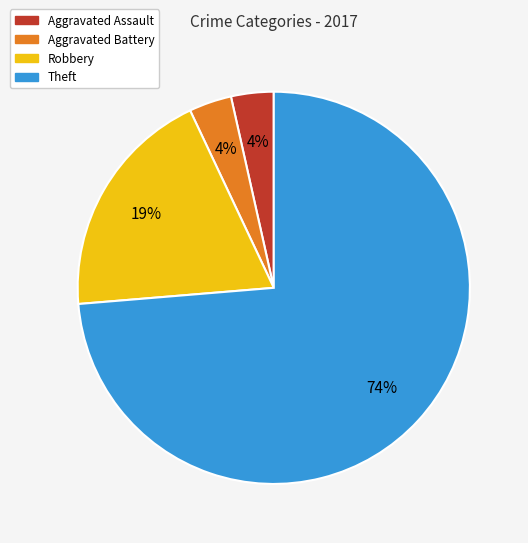

To the nearest percent, what percentage of the pie is Robbery?

19%